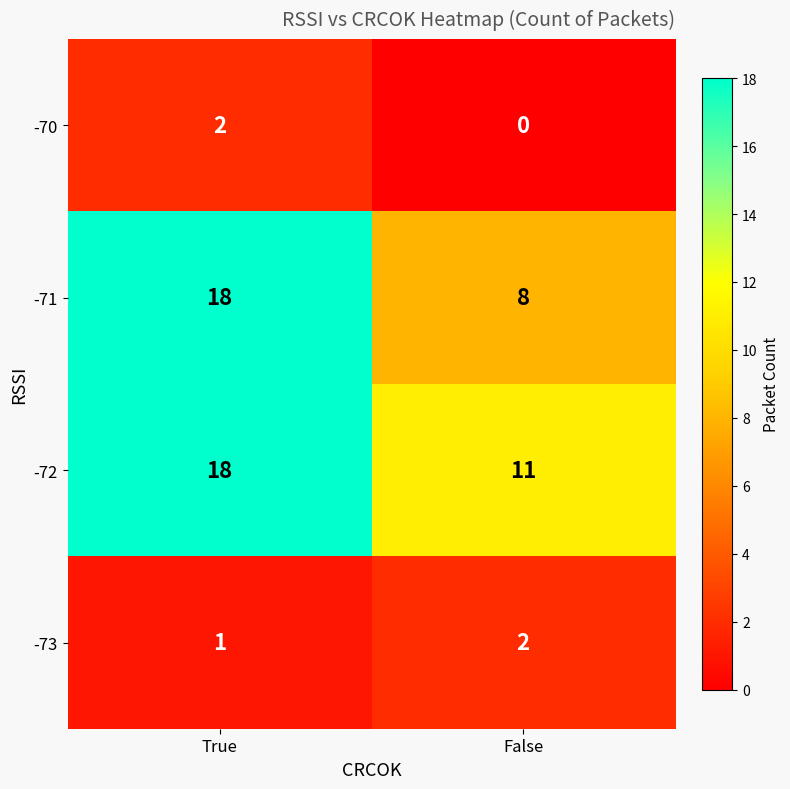

Count the number of data series in this chart.

4